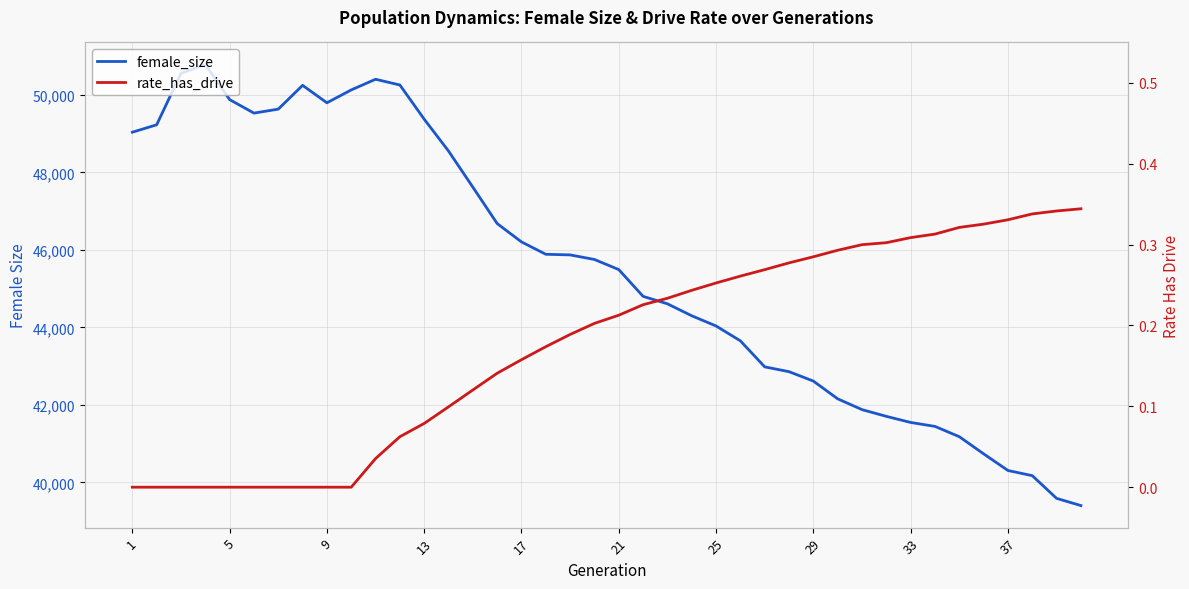

Where is rate_has_drive nearest to the value 0?

1